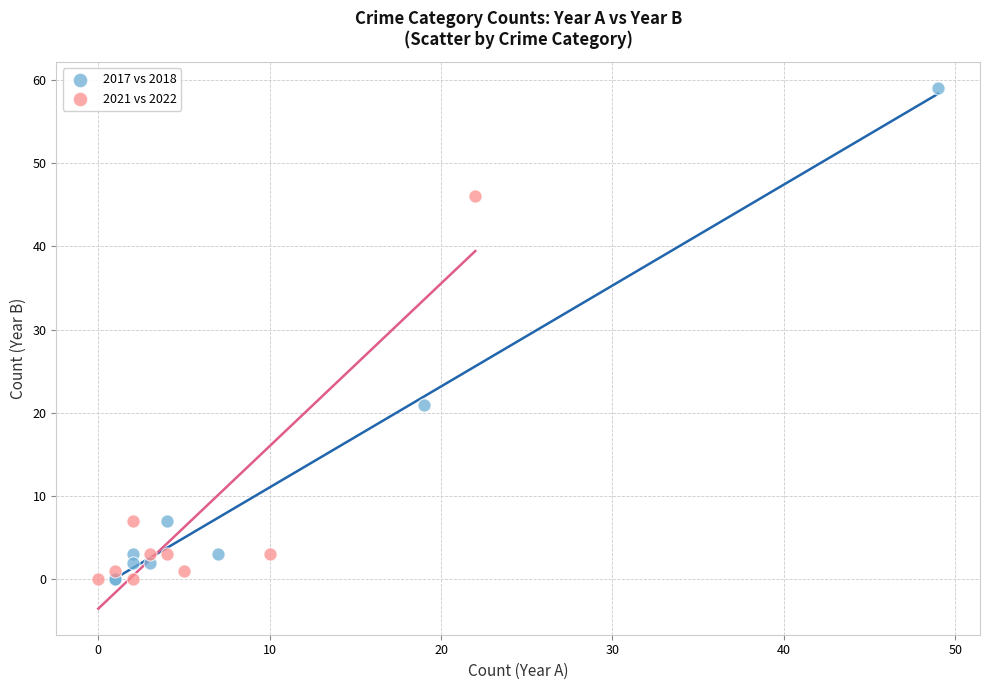

Which series has the widest spread of Y values?

2017 vs 2018